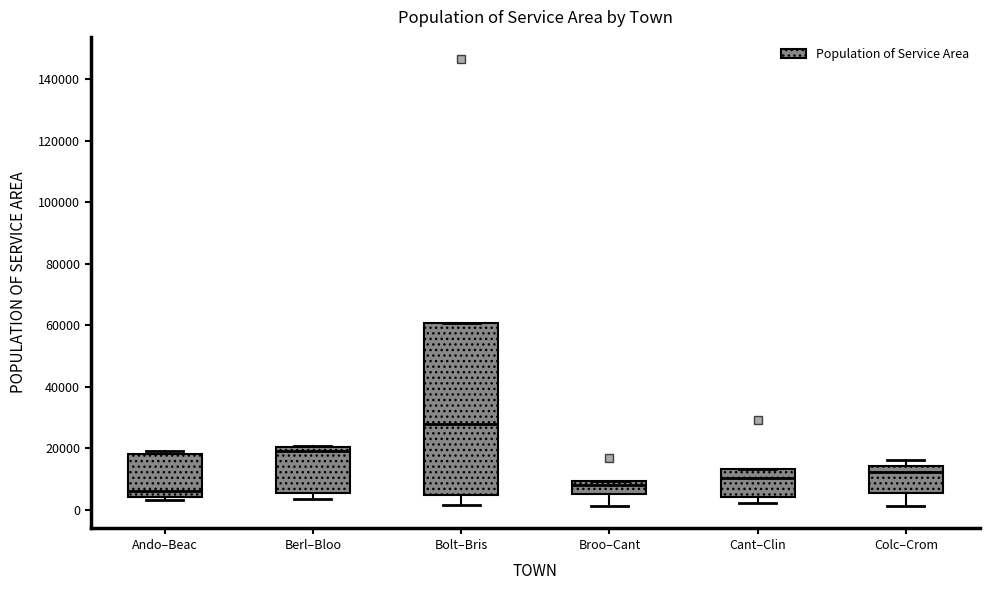

Reading left to right, read every box against the y-axis: the position of its median line, the range the box covers, and the ends of its whiskers. The values are not printed on the chart, so give them approximately, as read against the axis.

Ando–Beac: median 6000, box 4000 to 18000, whiskers 4000 (just below the box's lower edge) to 20000
Berl–Bloo: median 20000 (just below the box's upper edge), box 6000 to 20000, whiskers 4000 to 20000
Bolt–Bris: median 28000, box 4000 to 60000, whiskers 2000 to 60000
Broo–Cant: median 8000, box 6000 to 10000, whiskers 2000 to 10000
Cant–Clin: median 10000, box 4000 to 14000, whiskers 2000 to 14000
Colc–Crom: median 12000, box 6000 to 14000, whiskers 2000 to 16000